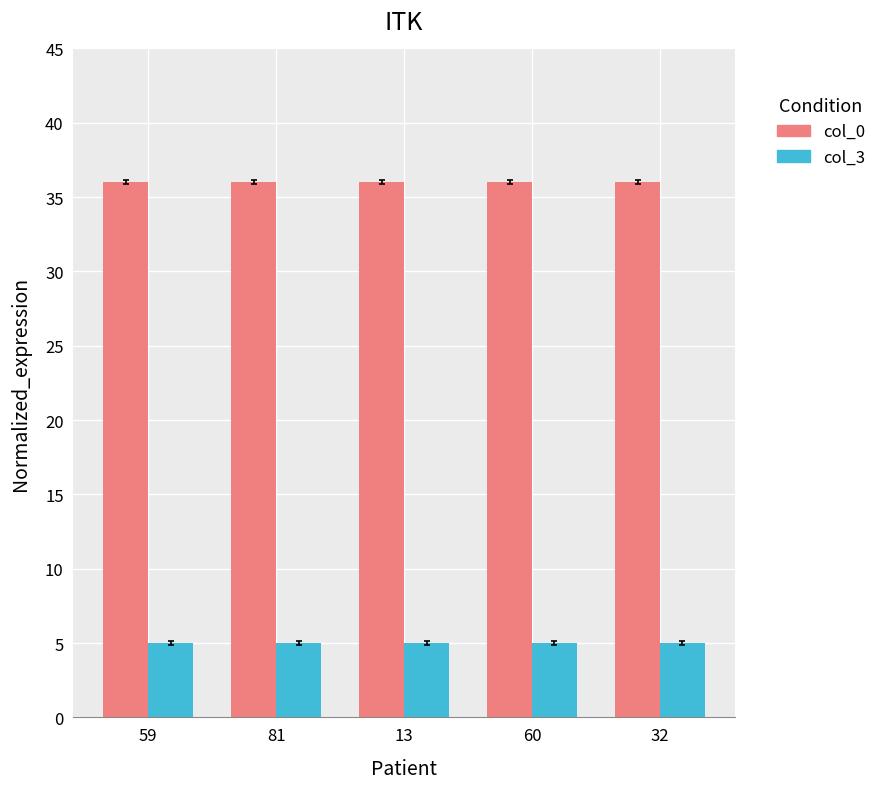

How many bars are there in each group?

2